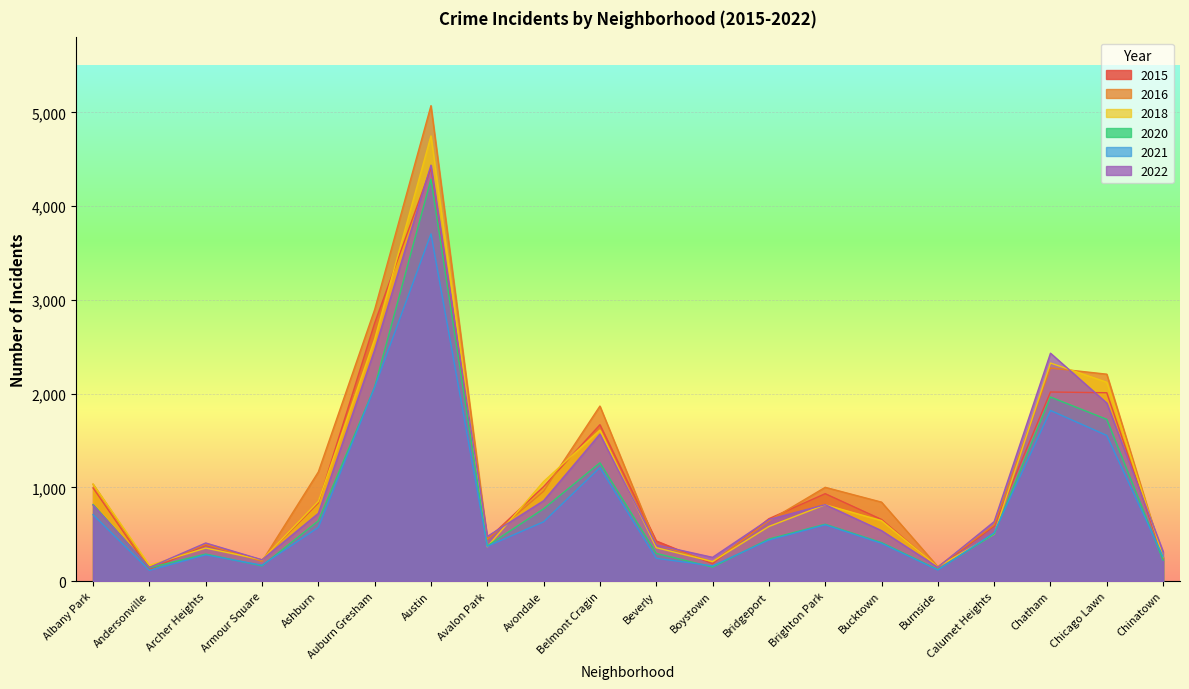

Which series has the largest total across all categories?

2016